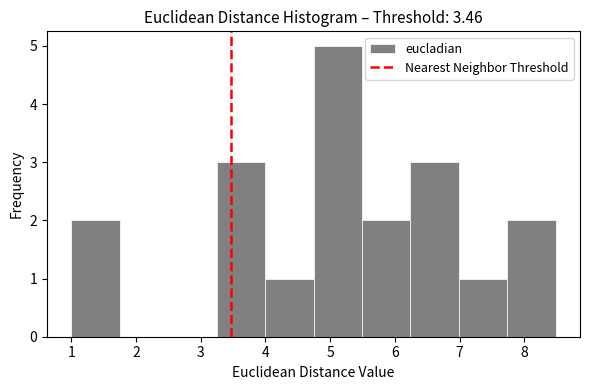

Reading left to right, list every bar in this chart as the range it spans on the x-axis followed by its height. Neither the bar edges nor the heights are printed on the chart, so give them approximately, as read against the axes.

1.0 to 1.7: 2
1.7 to 2.5: 0
2.5 to 3.2: 0
3.2 to 4.0: 3
4.0 to 4.7: 1
4.7 to 5.5: 5
5.5 to 6.2: 2
6.2 to 7.0: 3
7.0 to 7.7: 1
7.7 to 8.5: 2